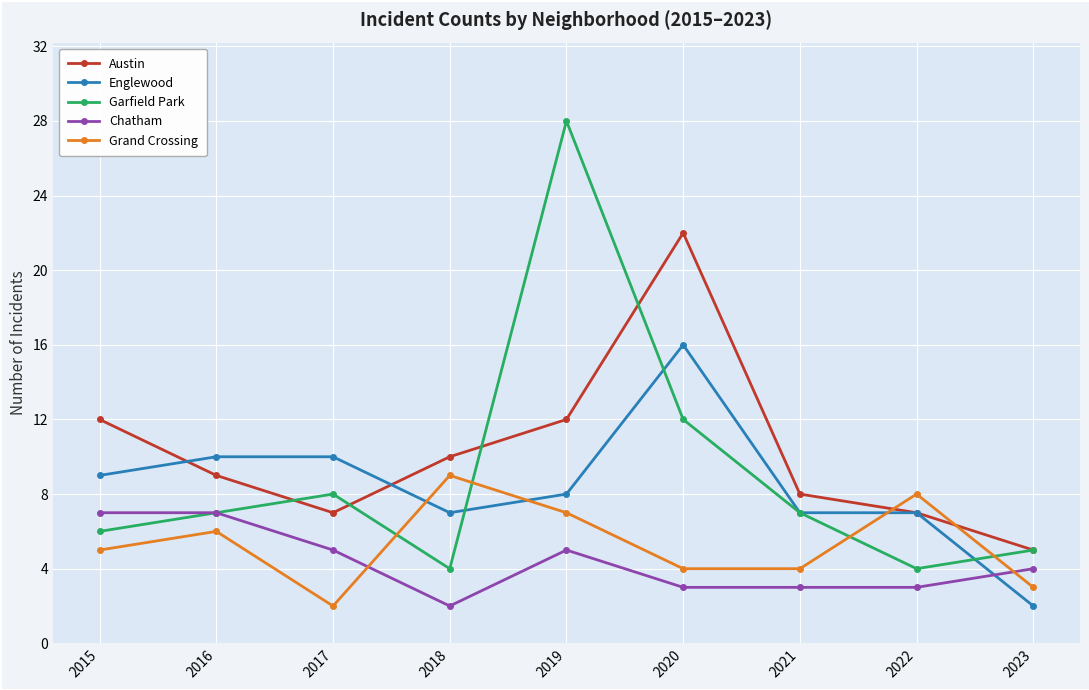

Does the chart display data point markers on the line(s)?

Yes